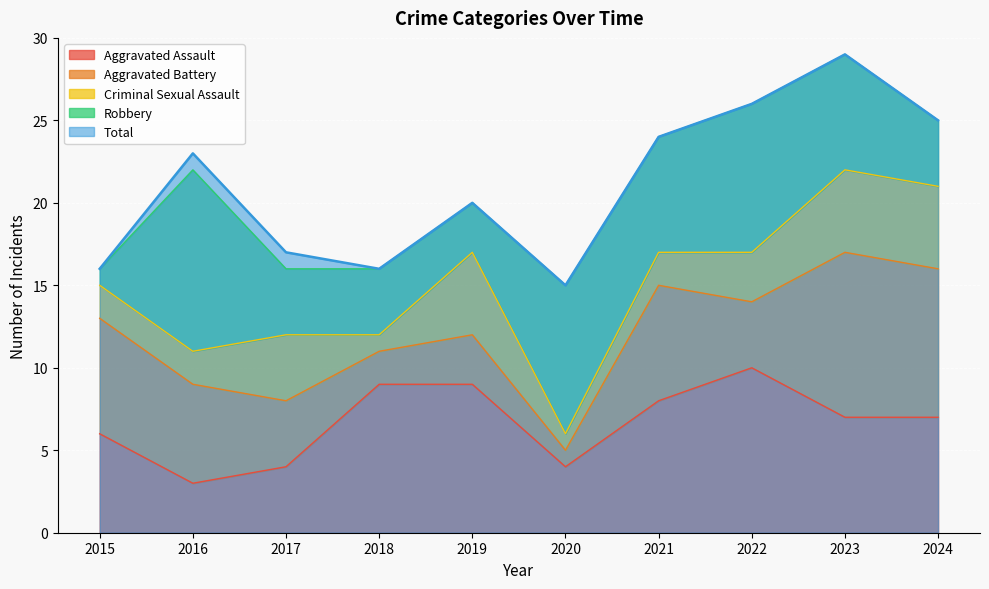

Is it true that Aggravated Assault equals 2 at 2015?

False